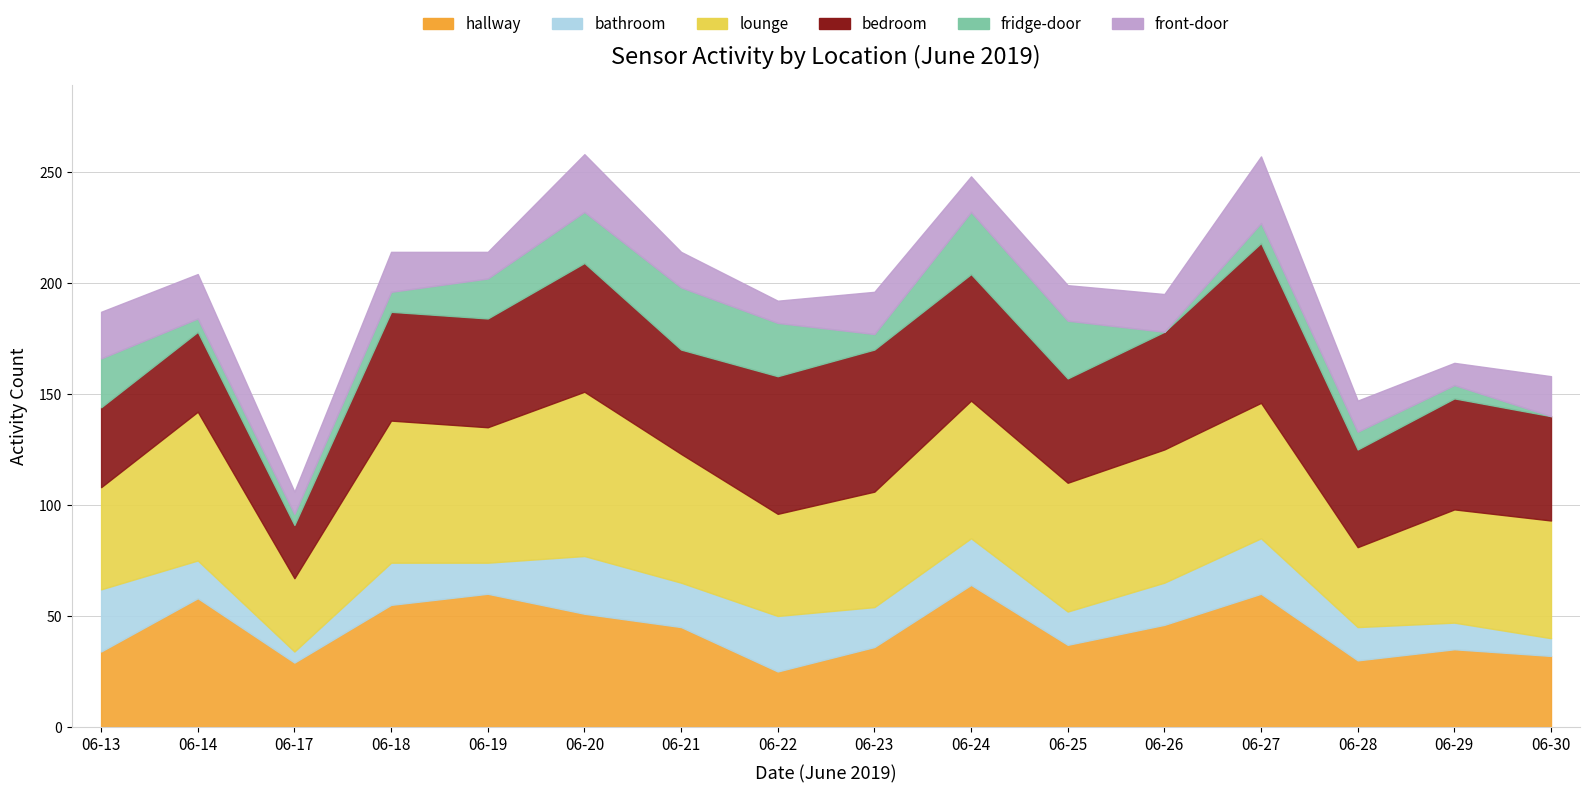

Which series has the widest spread of values?

bedroom